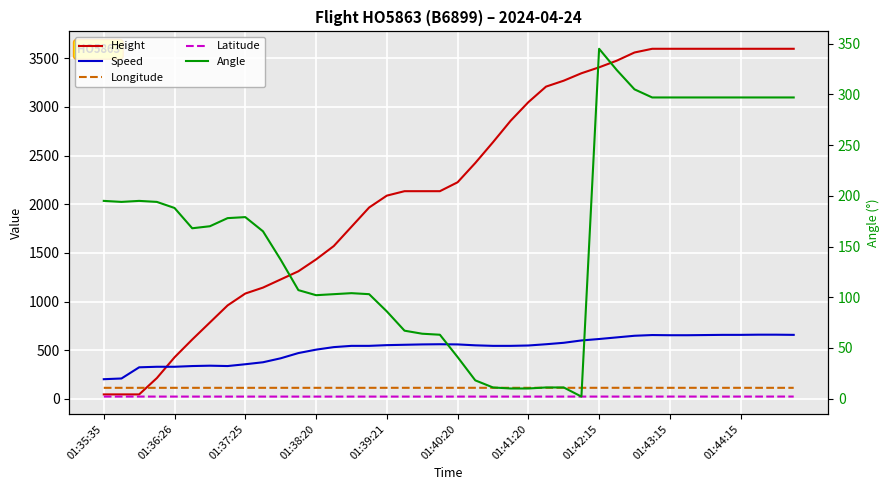

True or false: Height has more than 2 points higher than both neighbors.

False